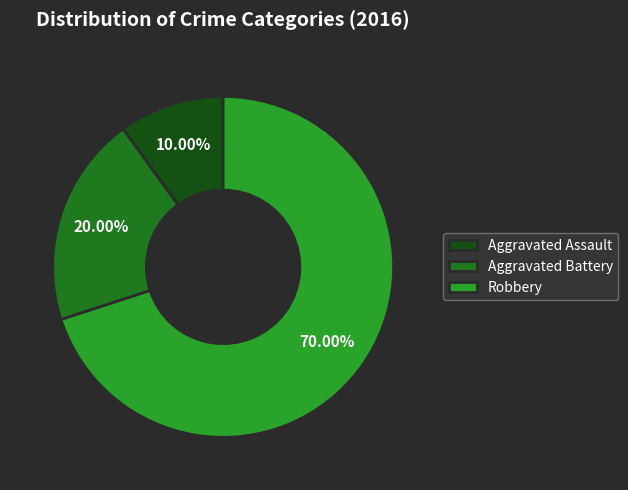

Is the sum of Aggravated Assault and Aggravated Battery greater than half?

No